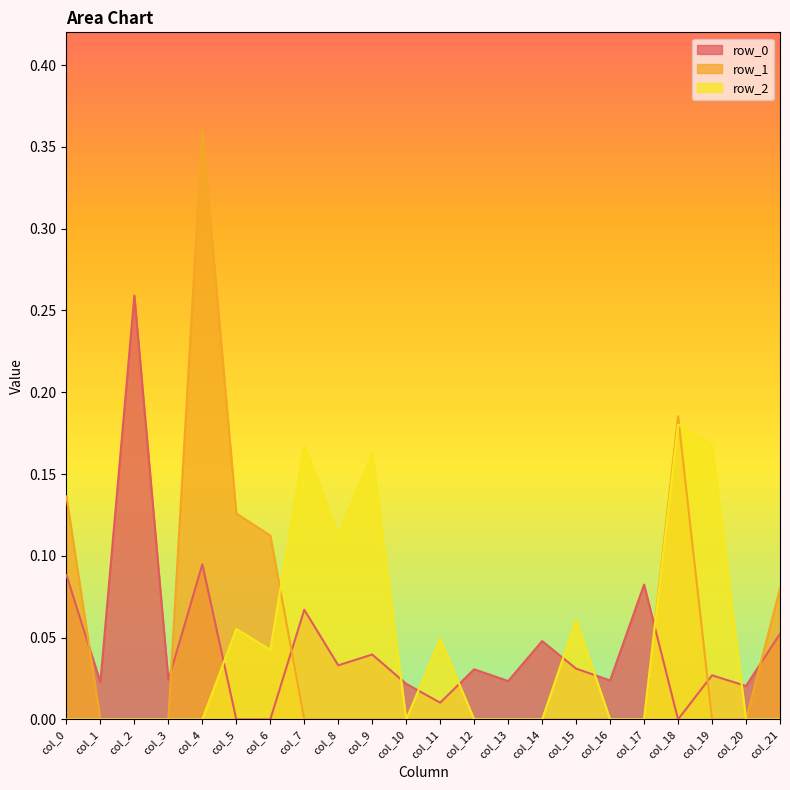

Reading left to right, transcribe all the data shown in this chart.

row_0: 0.1	0.0	0.3	0.0	0.1	0.0	0.0	0.1	0.0	0.0	0.0	0.0	0.0	0.0	0.0	0.0	0.0	0.1	0.0	0.0	0.0	0.1
row_1: 0.1	0.0	0.0	0.0	0.4	0.1	0.1	0.0	0.0	0.0	0.0	0.0	0.0	0.0	0.0	0.0	0.0	0.0	0.2	0.0	0.0	0.1
row_2: 0.0	0.0	0.0	0.0	0.0	0.1	0.0	0.2	0.1	0.2	0.0	0.0	0.0	0.0	0.0	0.1	0.0	0.0	0.2	0.2	0.0	0.0